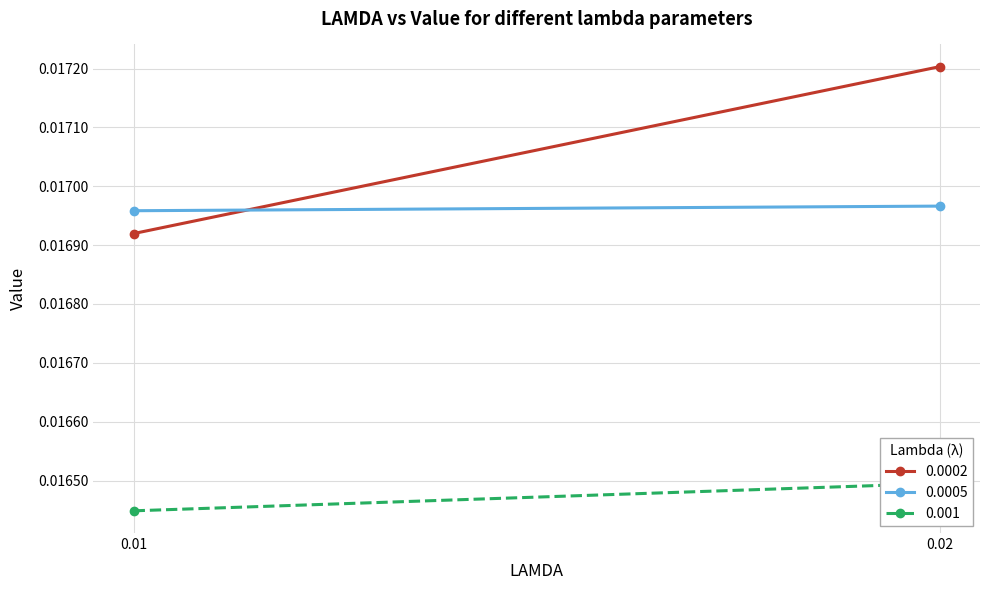

At how many categories does at least one series exceed 0?

2